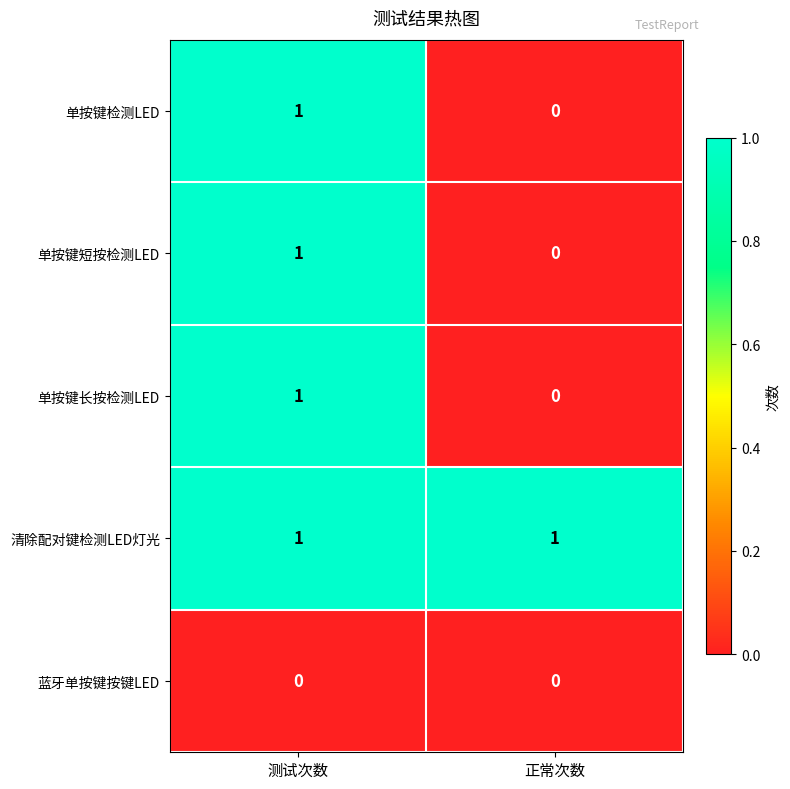

Where is 单按键长按检测LED nearest to the value 0?

正常次数